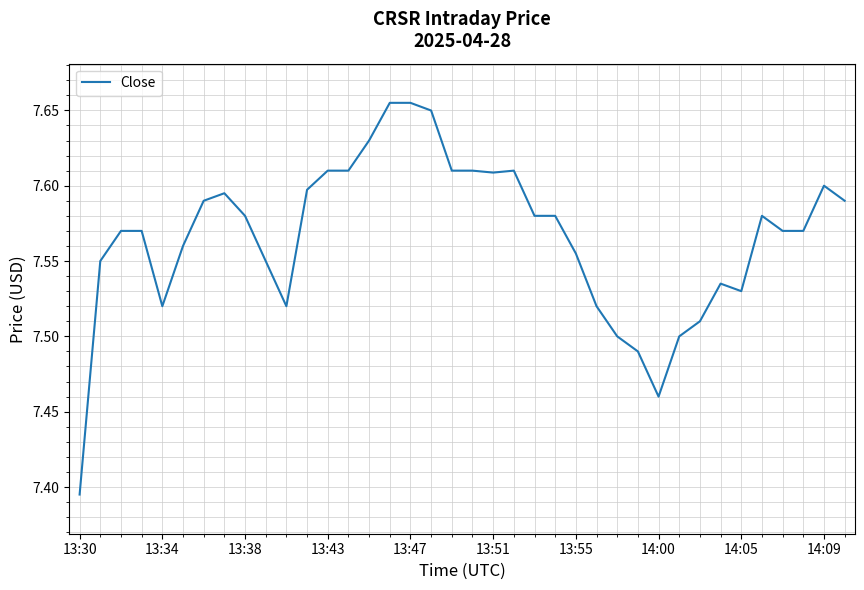

What is the difference between the maximum and minimum values?

0.3